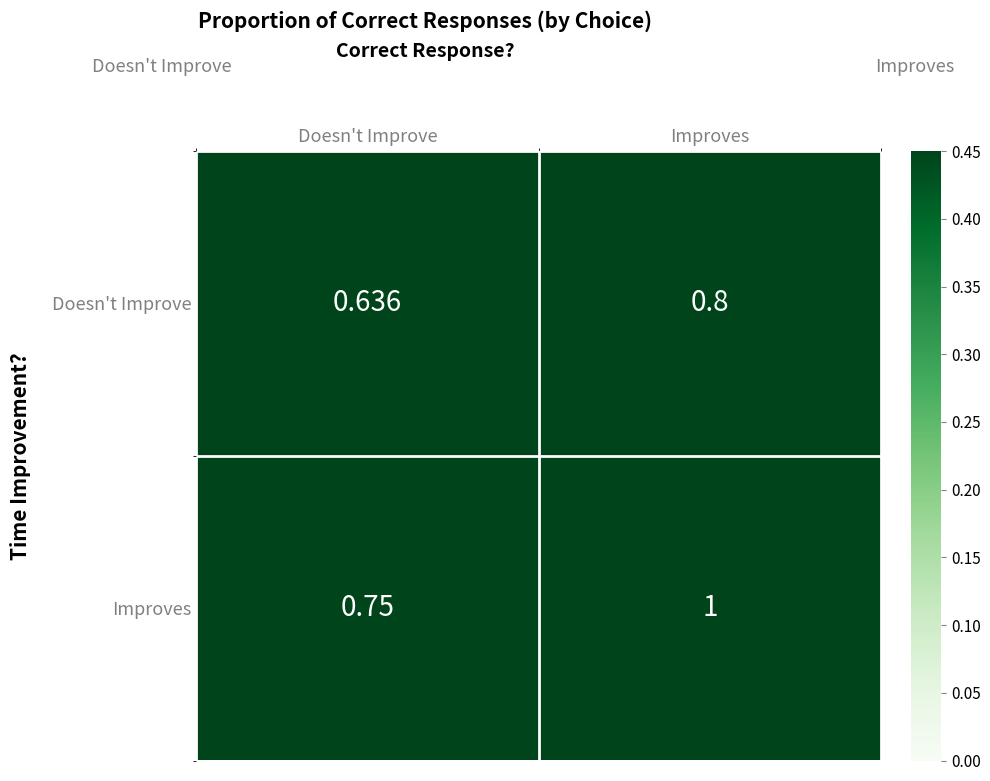

Where is Improves nearest to the value 0?

Doesn't Improve